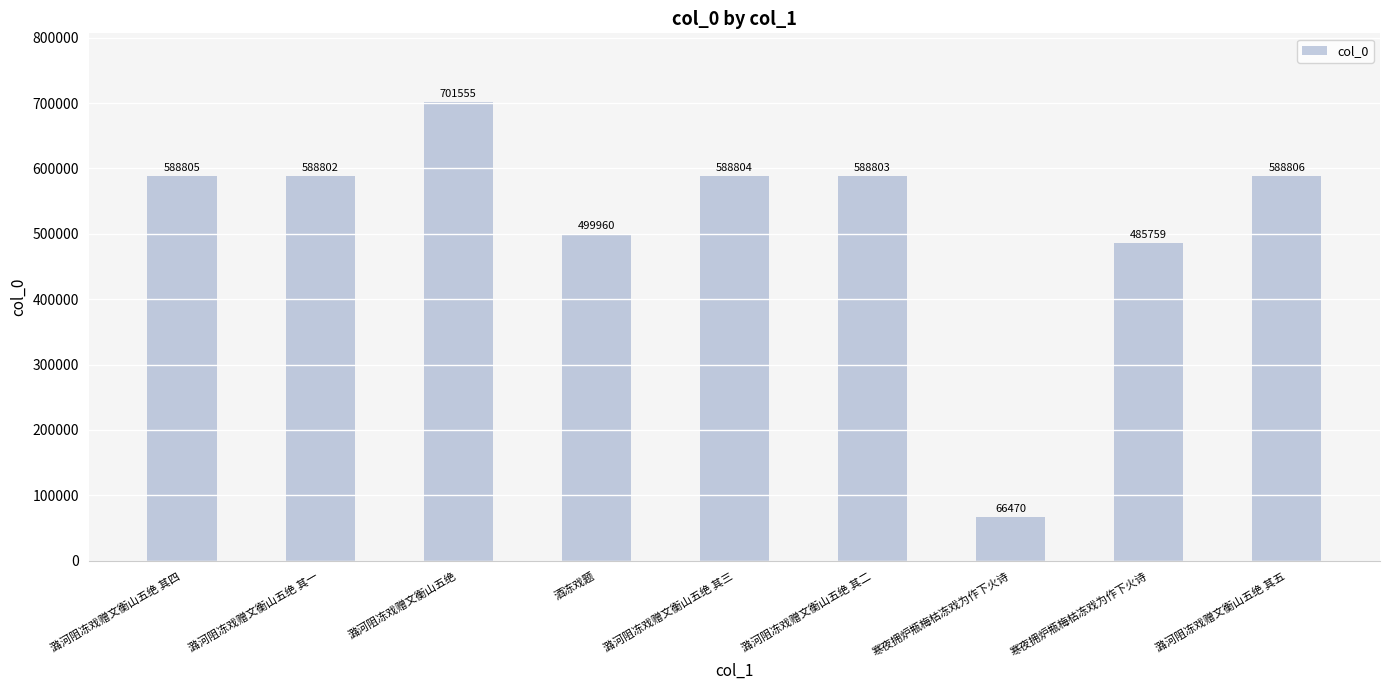

The value at 酒冻戏题 is 499960. True or false?

True